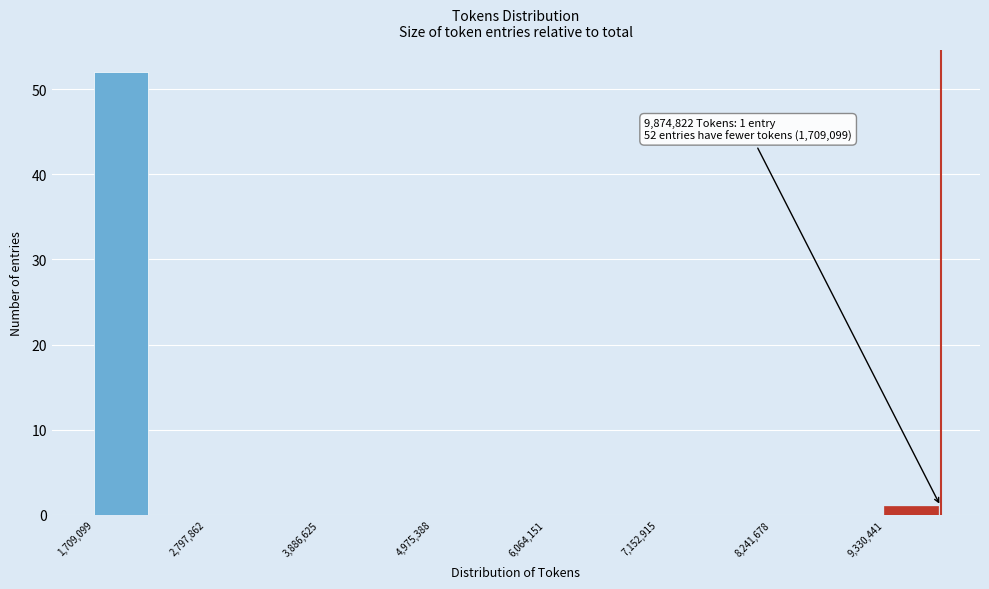

Read against the x-axis, roughly where is the centre of the tallest bar?

2000000